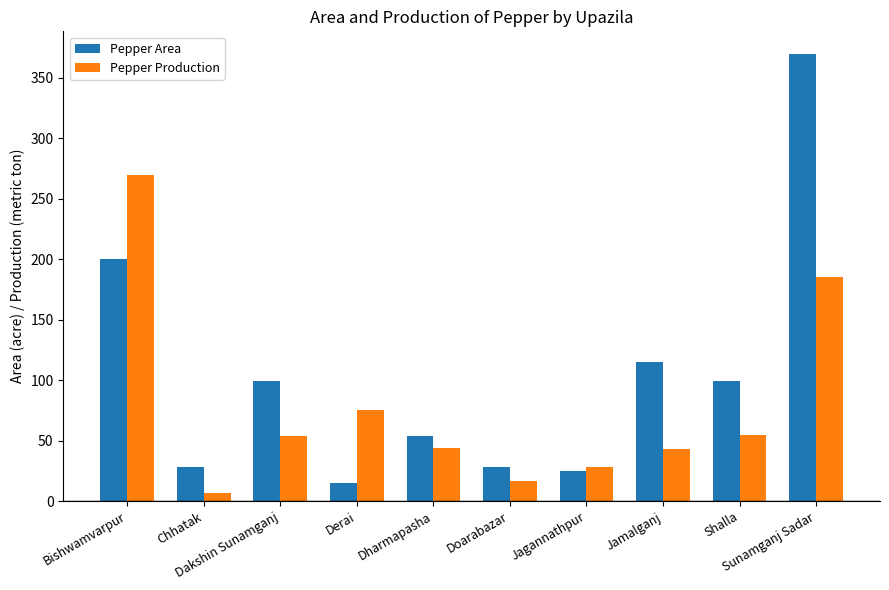

What is the sum of the Pepper Production values at Jamalganj and Shalla?

98